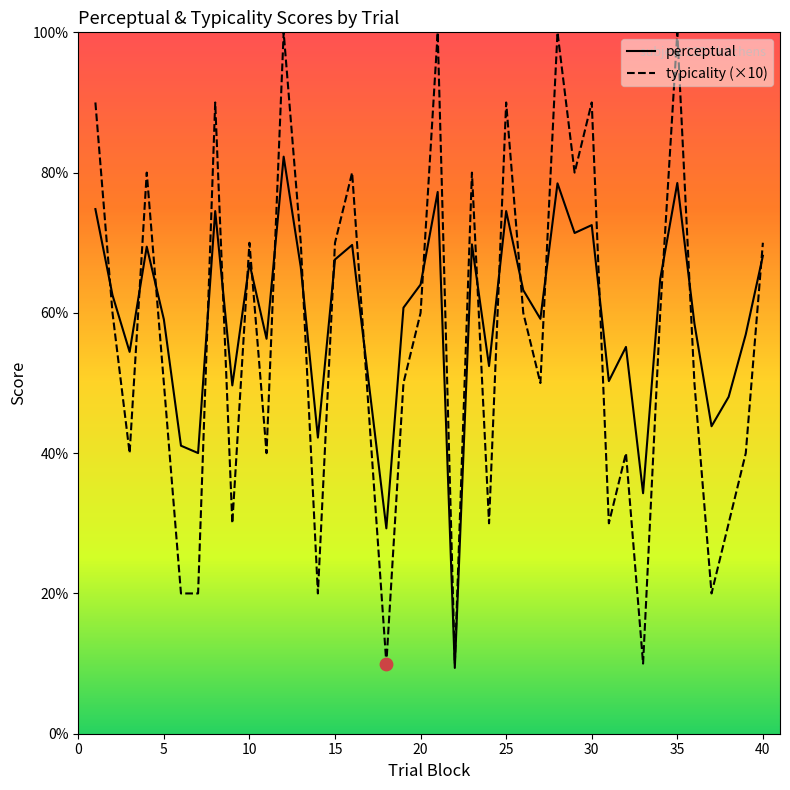

Which series contains the lowest Y value?

perceptual